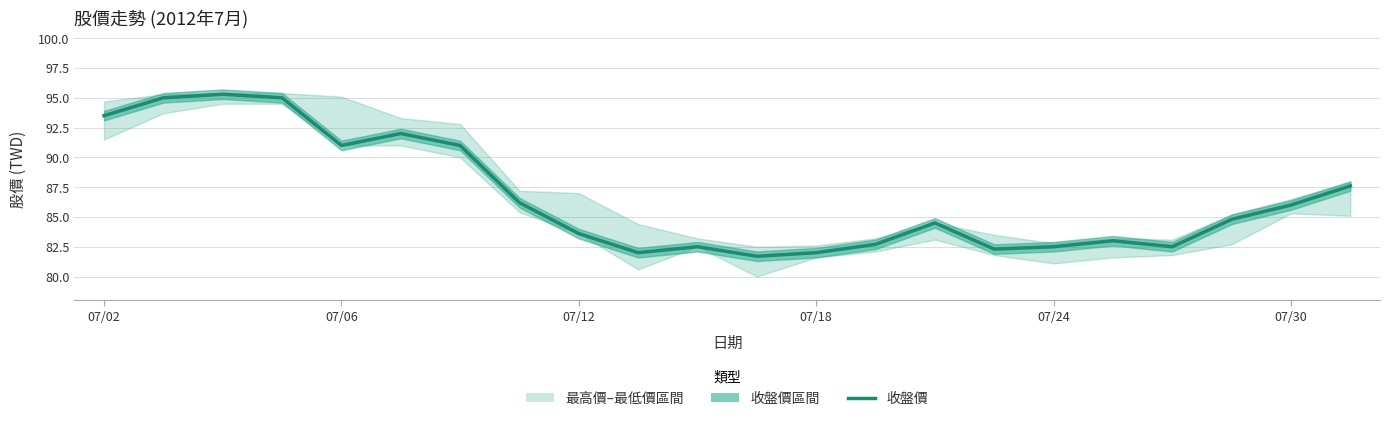

True or false: the data shows 91.0 at 6.

True